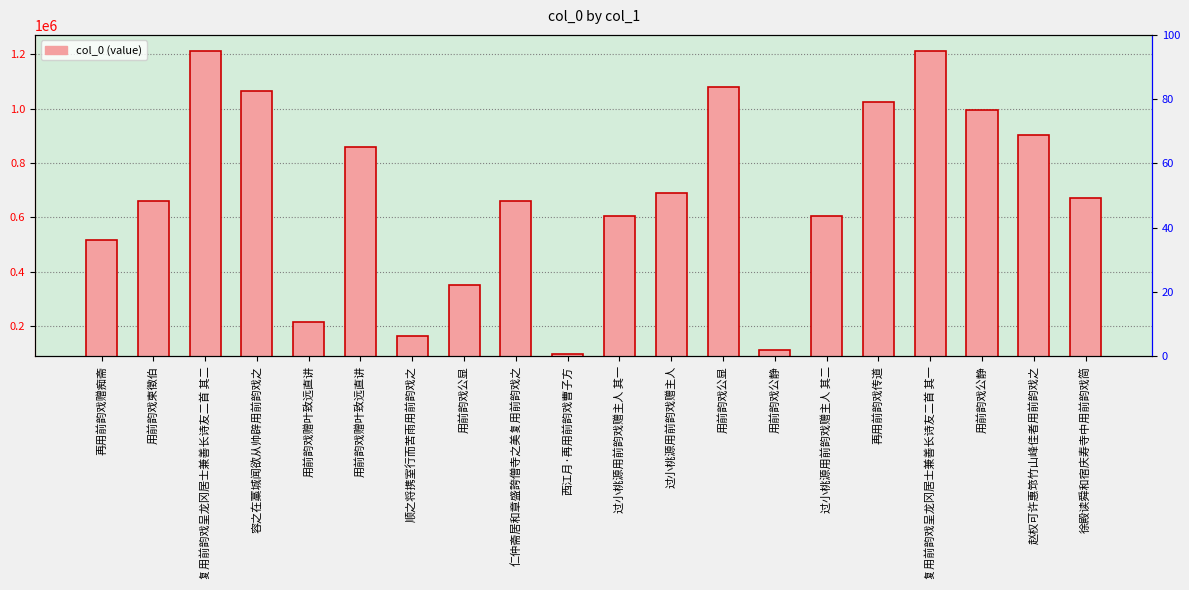

Reading left to right, list all the values displayed in this chart.

518614	660685	1209955	1062949	215386	859253	165815	352076	660705	99315	605565	690666	1078822	114039	605566	1025344	1209954	995402	904373	672799